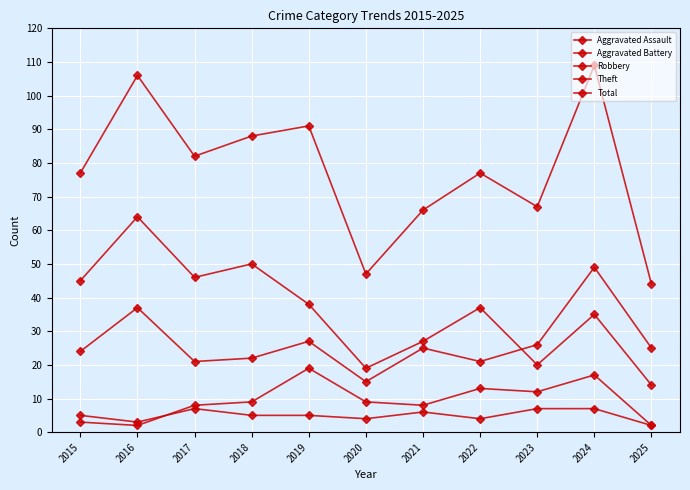

How many series are shown in this chart?

5